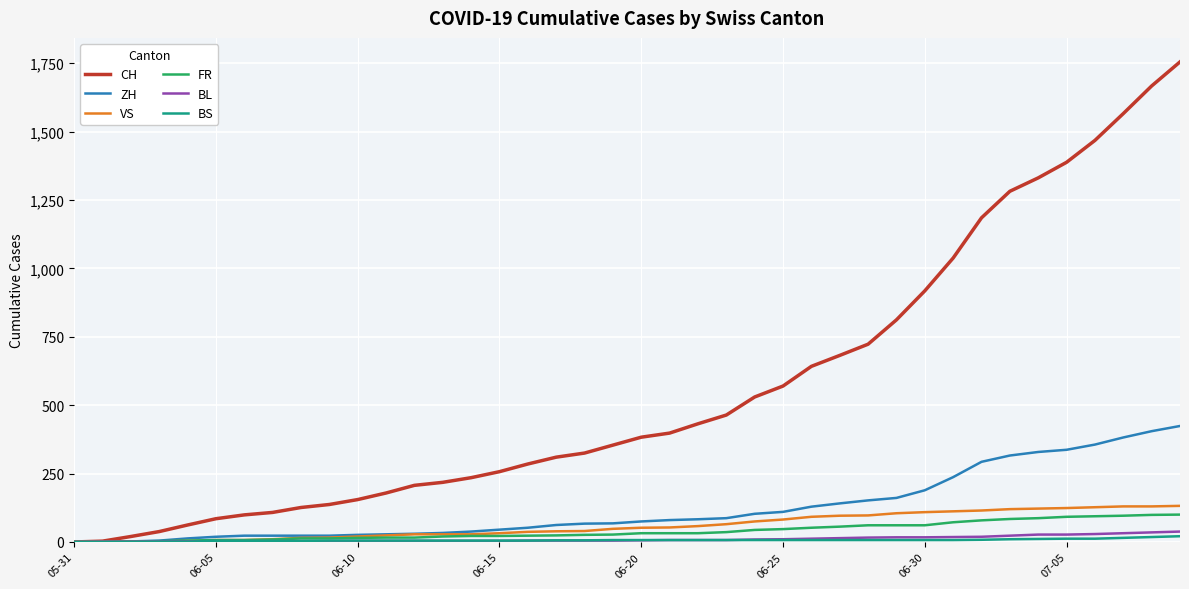

What is the greatest value displayed?

1755